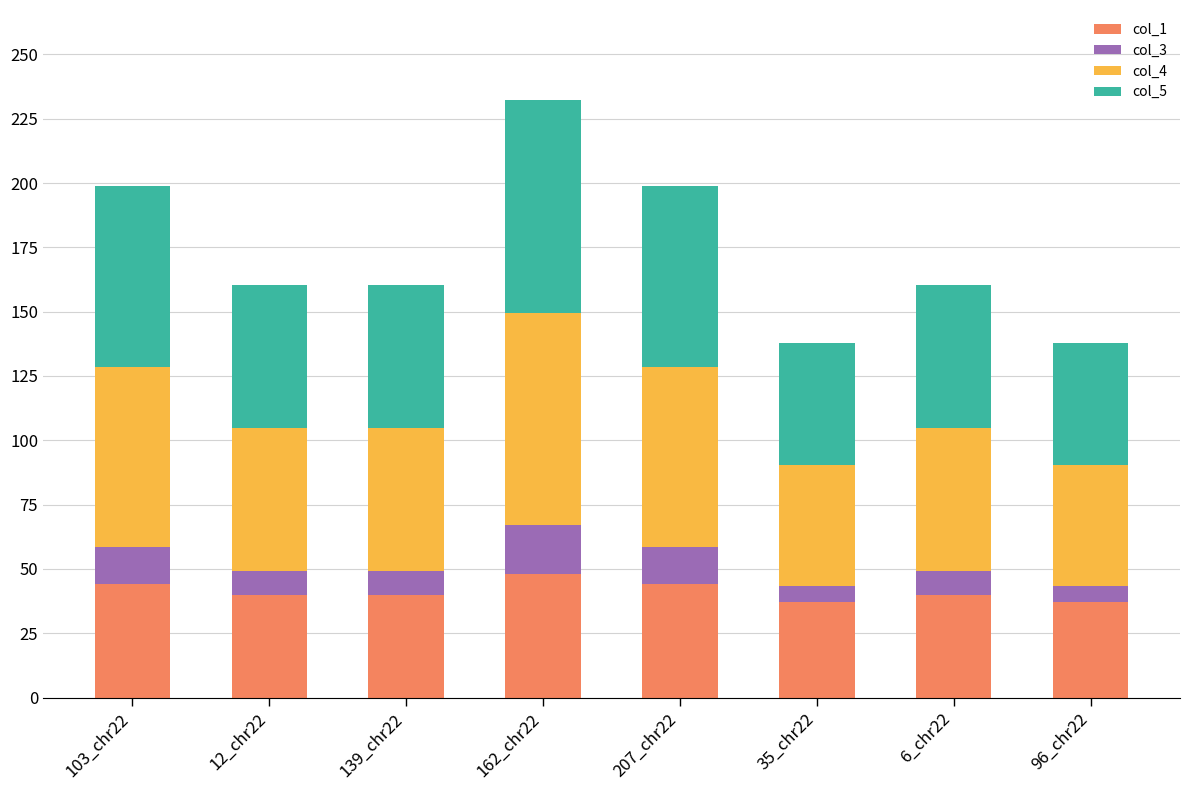

True or false: col_1 has a value of 56.4 at 35_chr22.

False